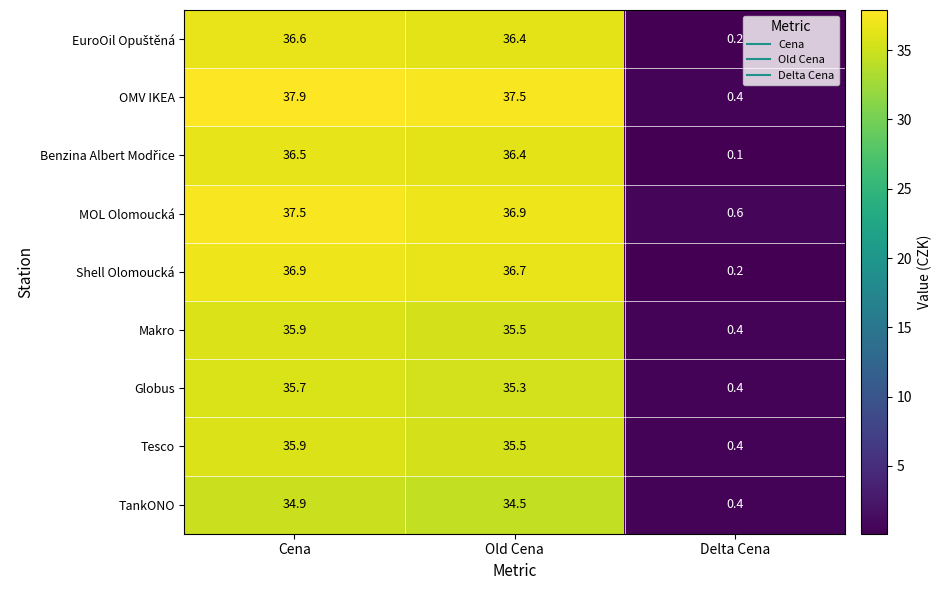

Where is Makro nearest to the value 18?

Old Cena